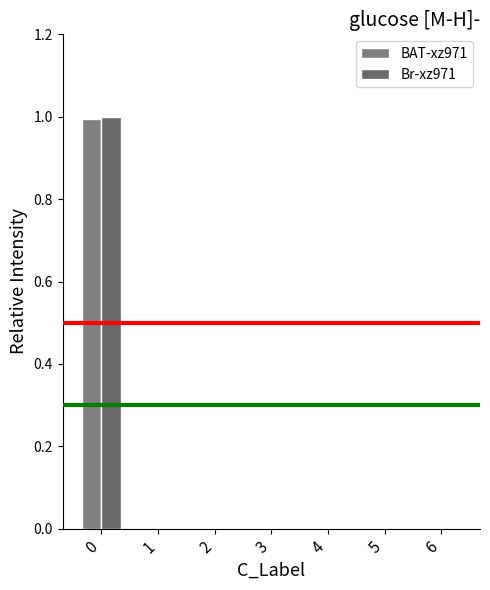

How many groups of bars are there?

7